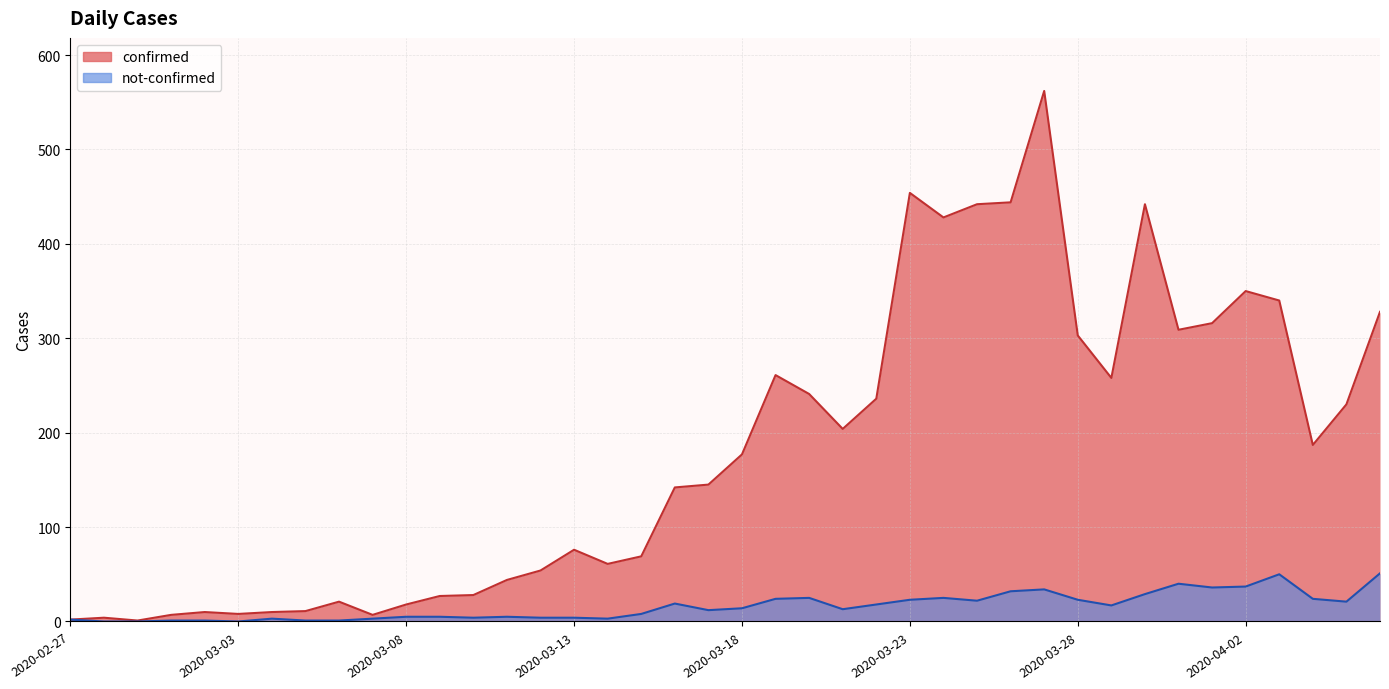

True or false: not-confirmed and confirmed intersect in this chart.

False